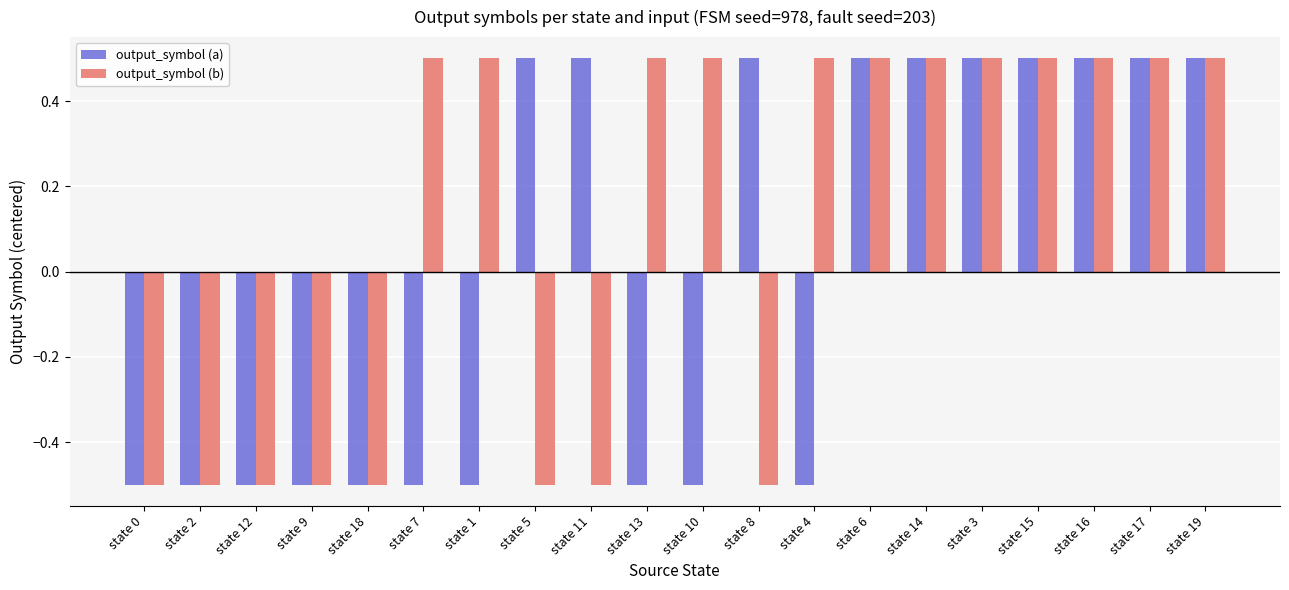

How many categories are shown in the chart?

20